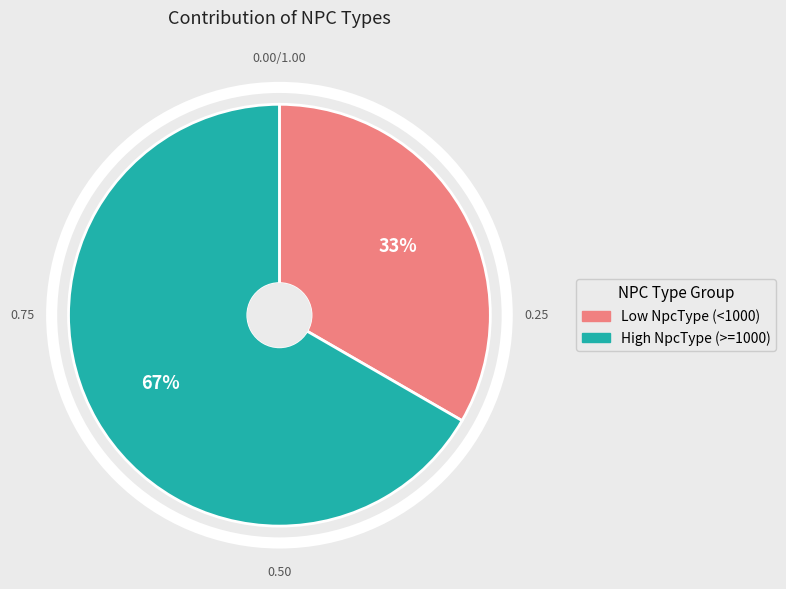

To the nearest percent, what is the average slice percentage?

50%